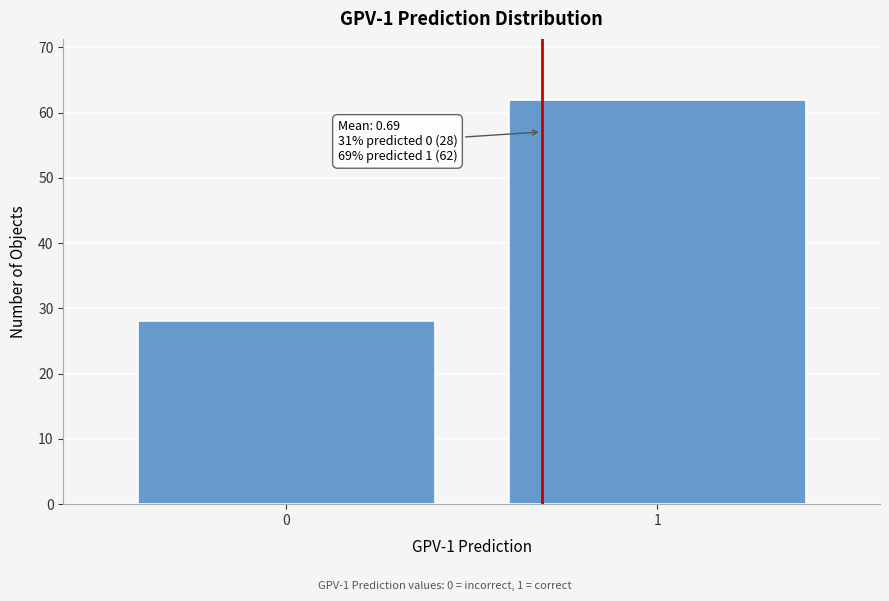

Reading left to right, extract all data points from this chart.

28	62